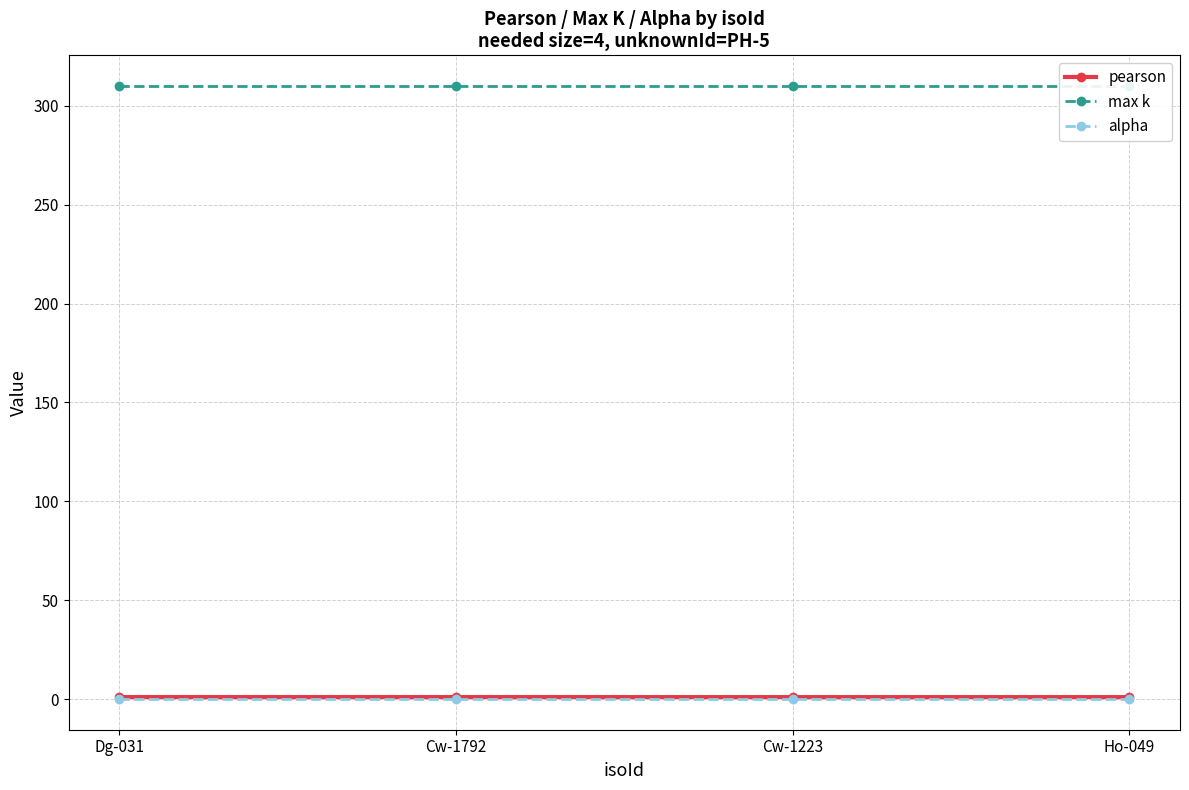

Which has a higher value, Cw-1792 or Cw-1223?

Cw-1792